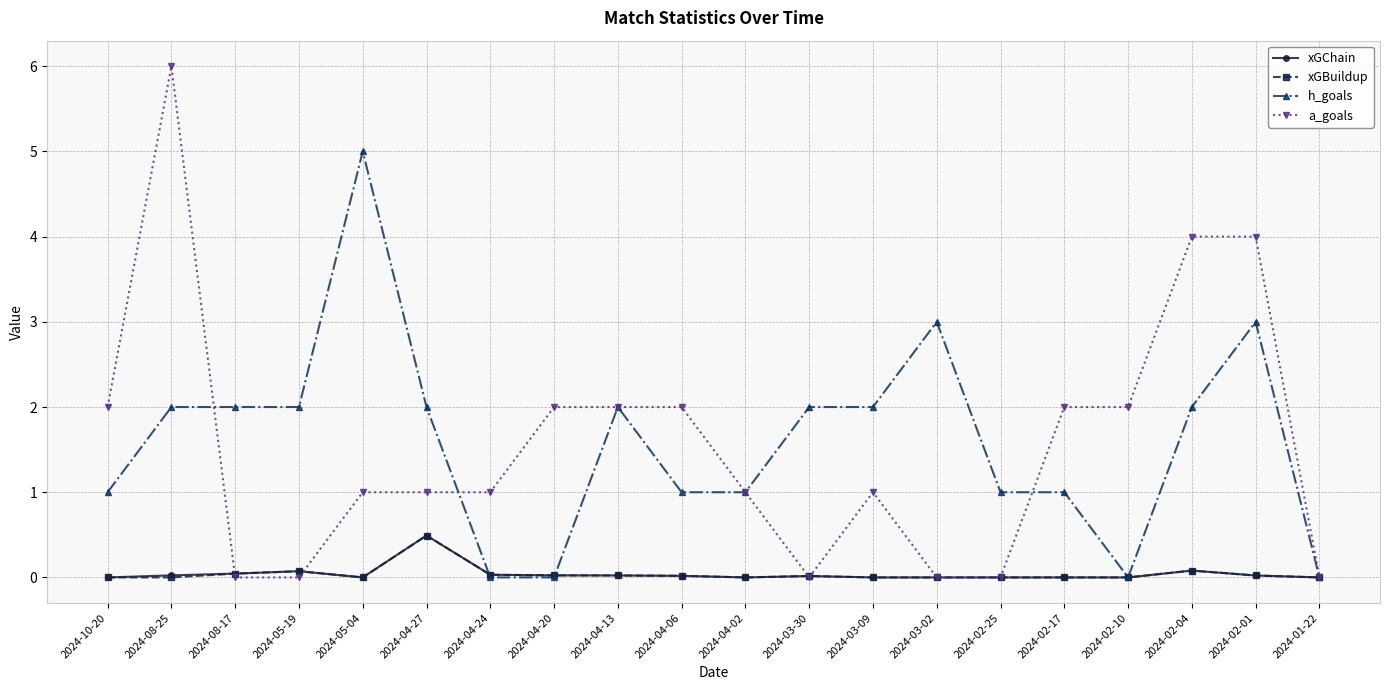

How many distinct data groups are displayed?

4